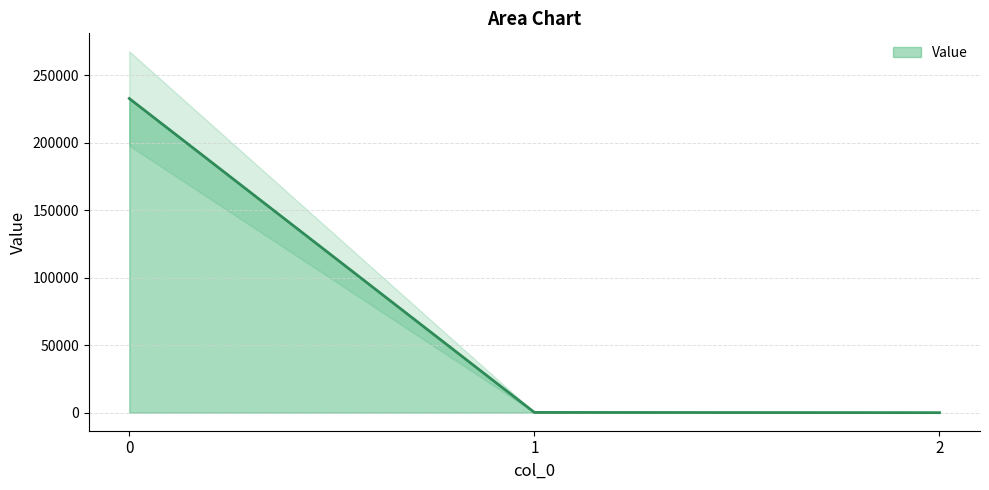

Does the chart display data point markers on the line(s)?

No